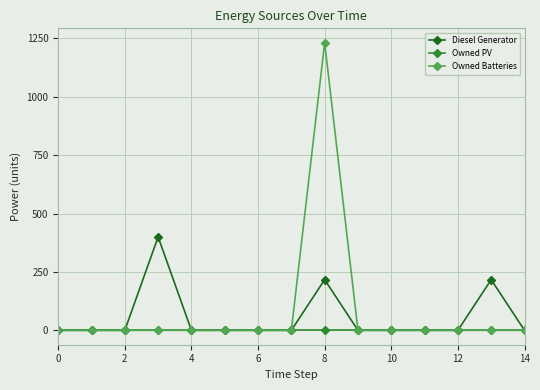

True or false: Diesel Generator has more than 0 interior local peaks.

True